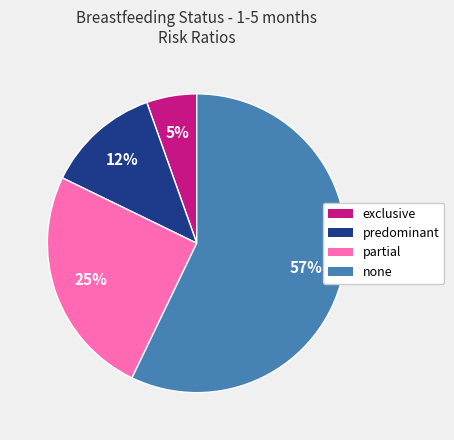

Which slice is the smallest?

exclusive